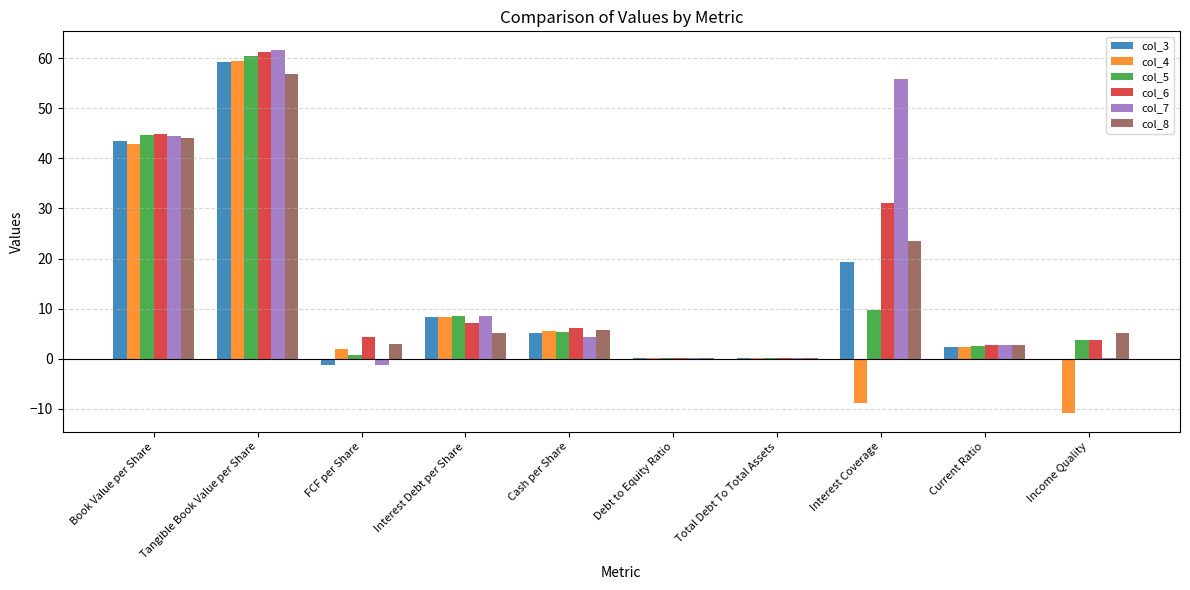

What is the sum of all col_5 values?

136.2